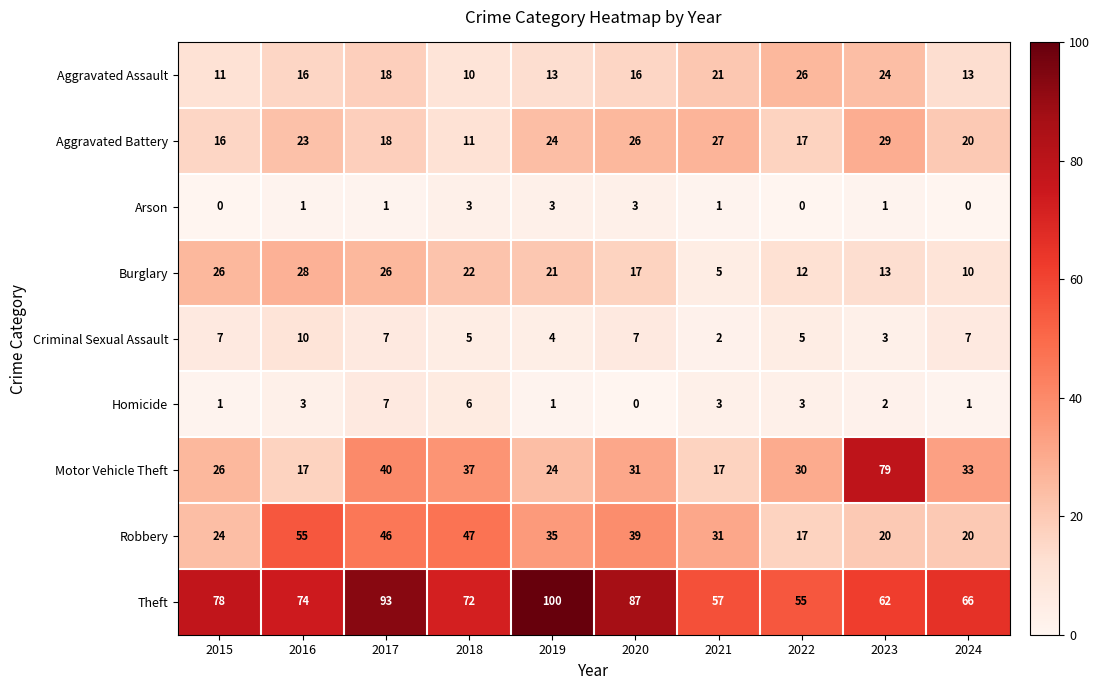

What is the difference between the second highest and minimum values in the Robbery series?

30